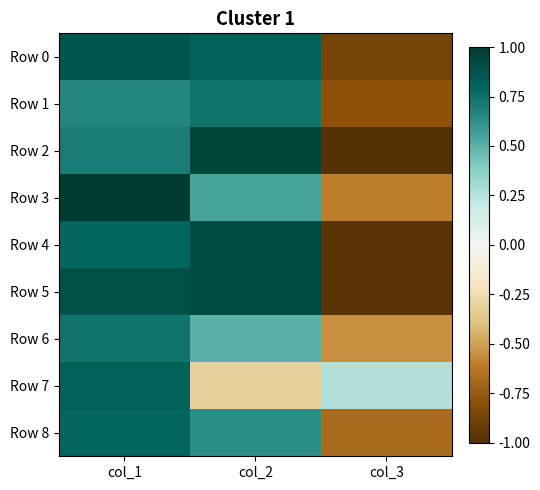

At how many categories does at least one series exceed 0?

3